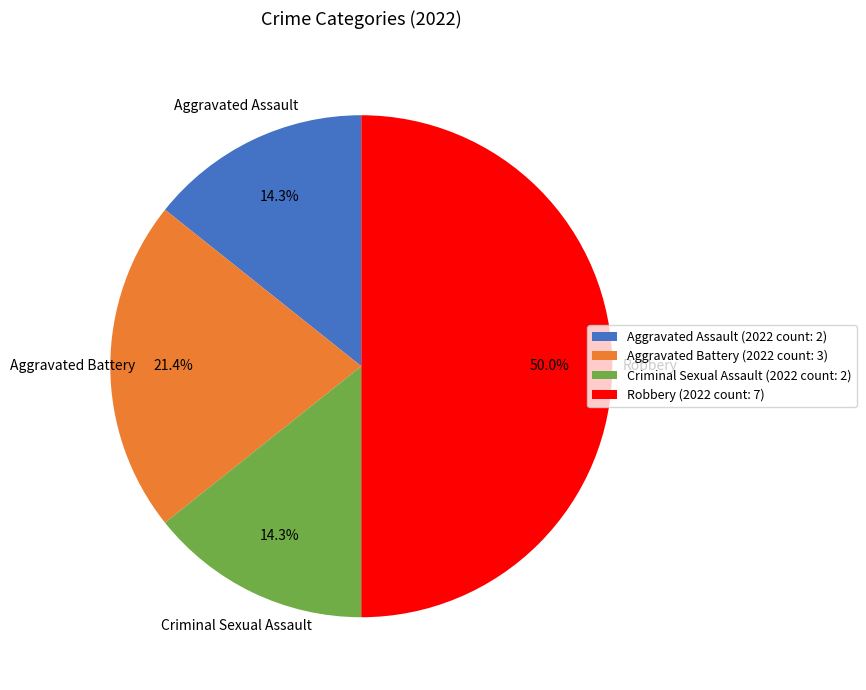

Does Aggravated Battery (2022 count: 3) account for over 50% of the chart?

No